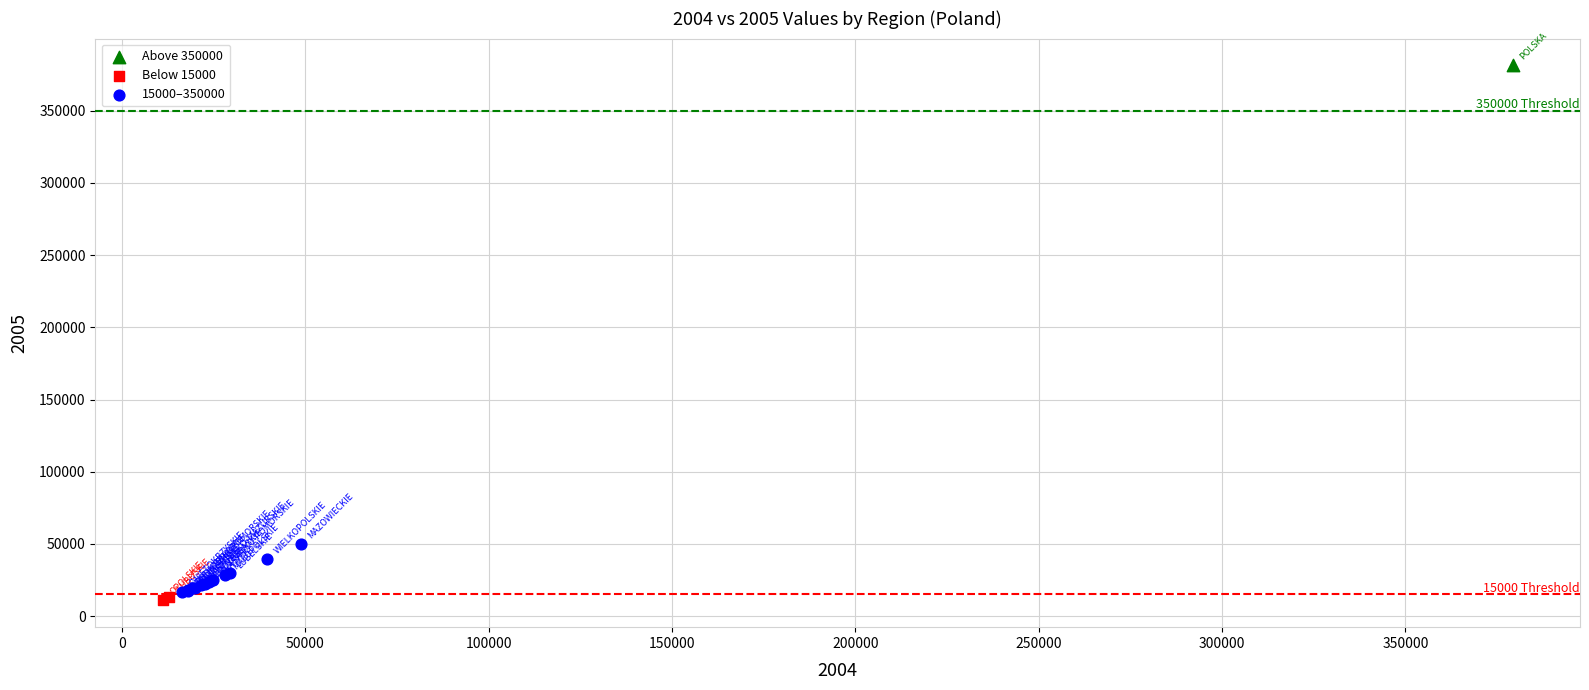

Which series contains the lowest Y value?

Below 15000